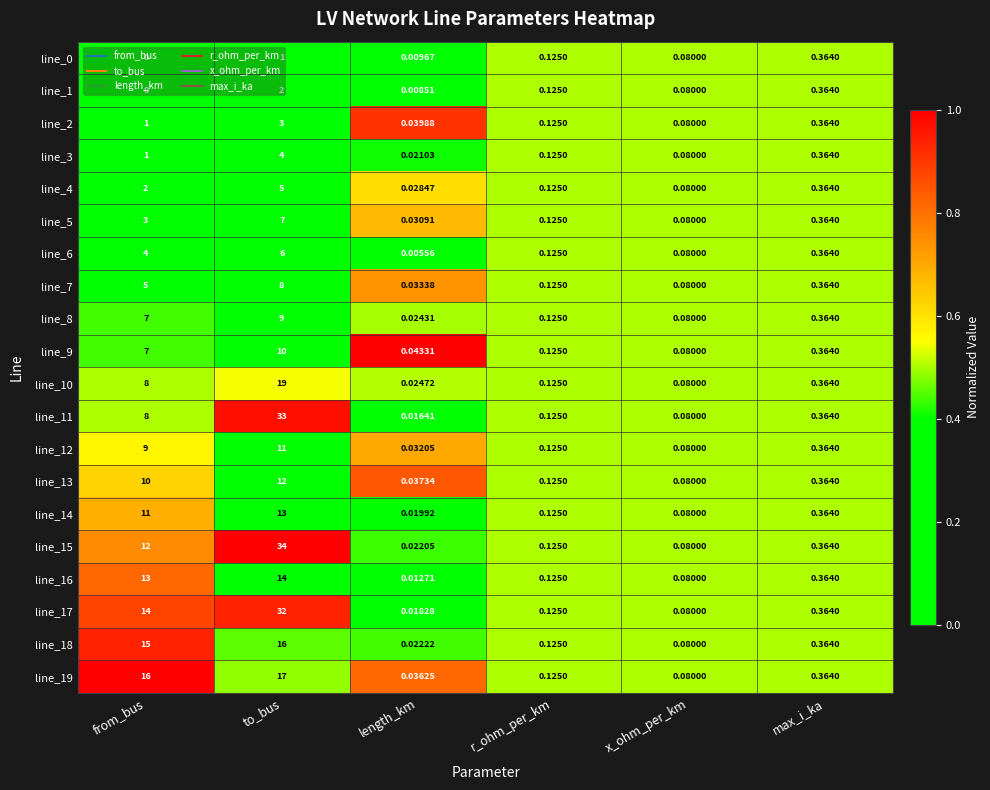

At which label is line_8 closest to 4?

from_bus